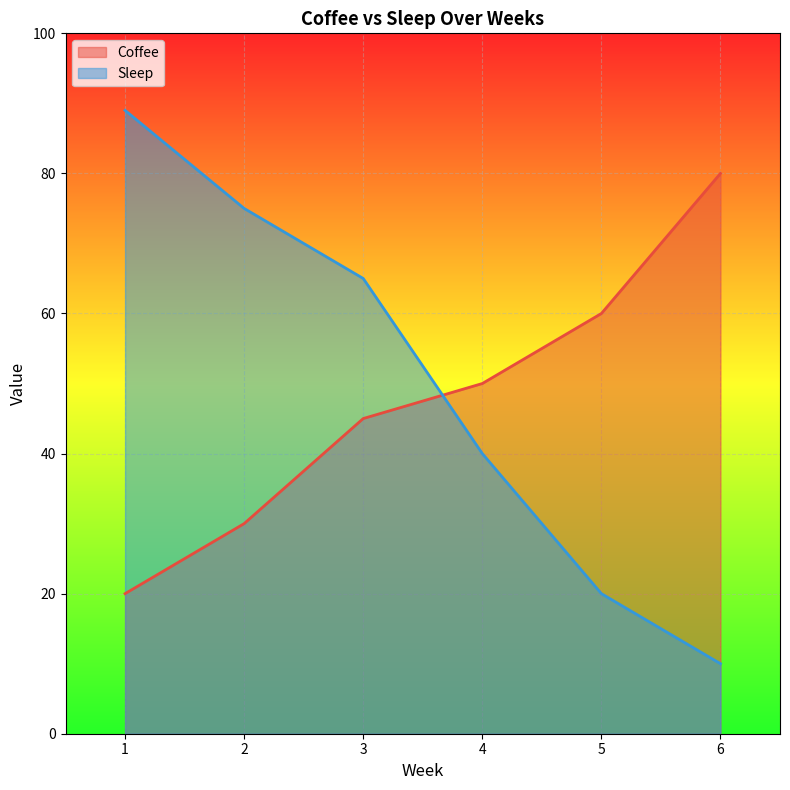

After their last crossing, which series has the higher values: Coffee or Sleep?

Coffee